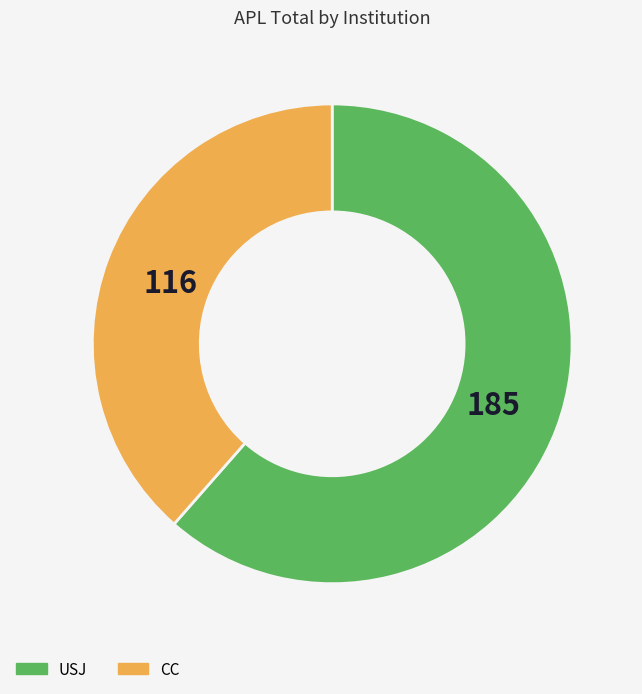

True or false: USJ accounts for 61% of the total.

True